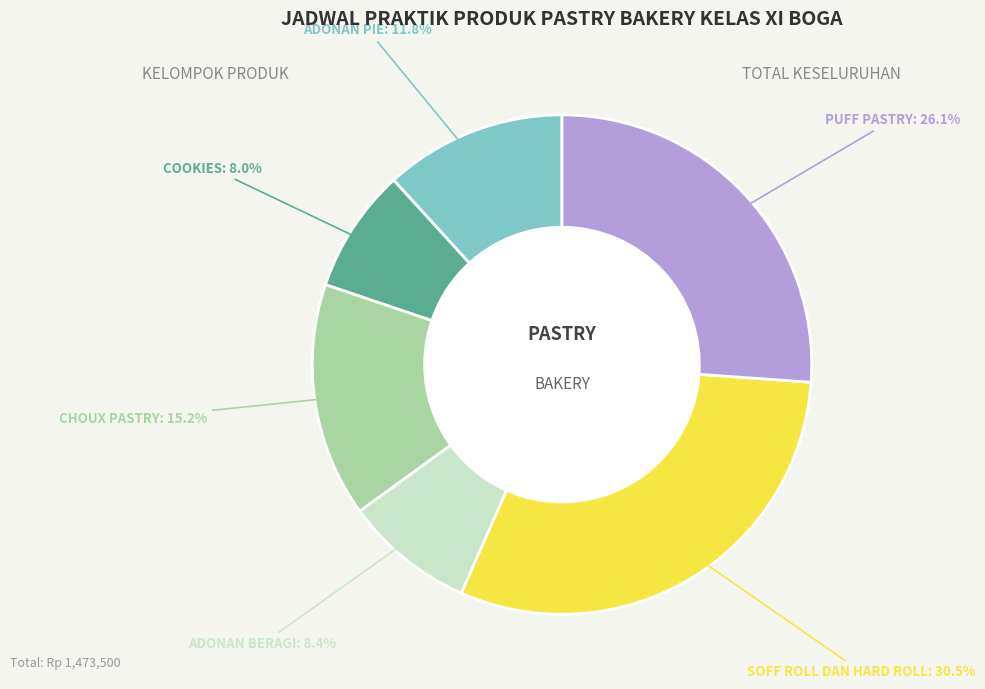

Is there a majority slice in this chart?

No